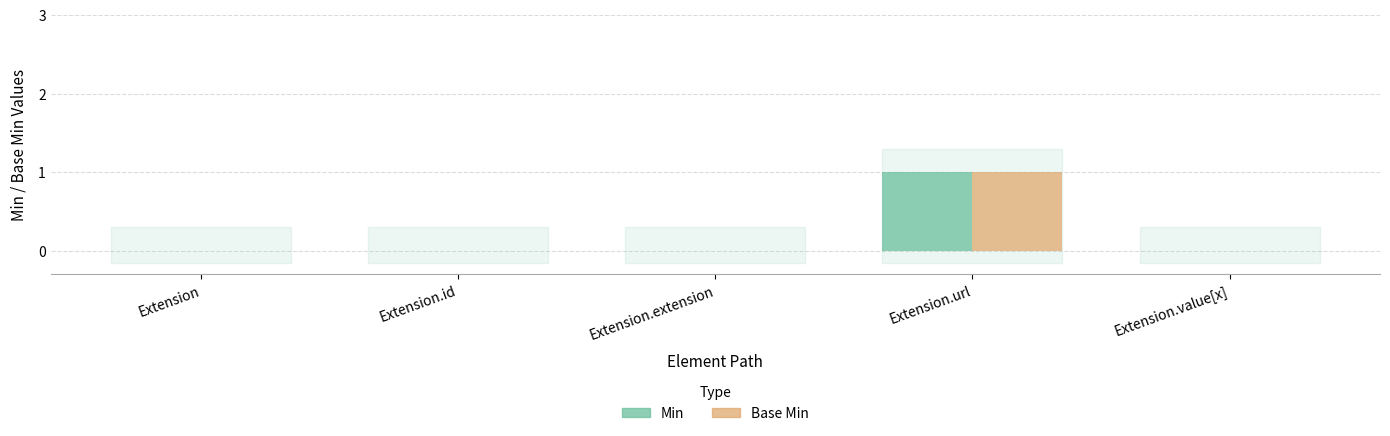

Count the number of data series in this chart.

2